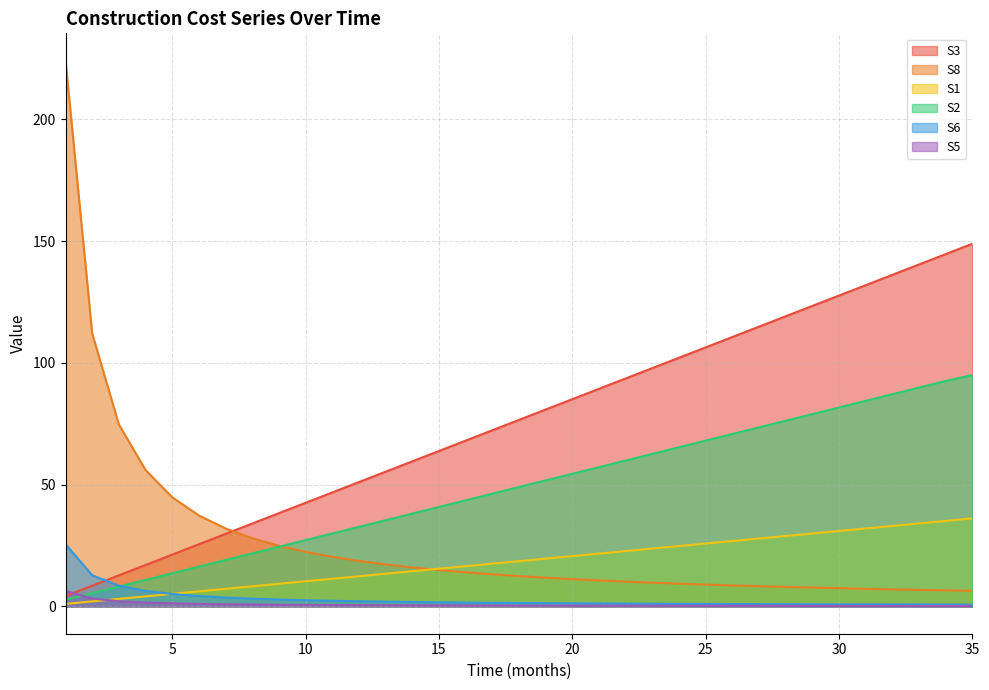

Between which two adjacent categories do S8 and S2 first intersect?

9 and 10